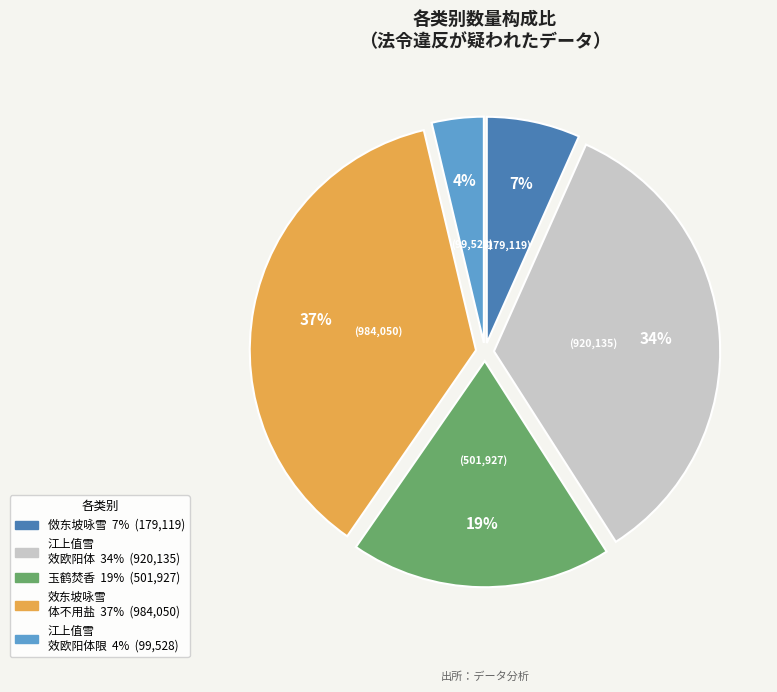

How many slices are in this pie chart?

5